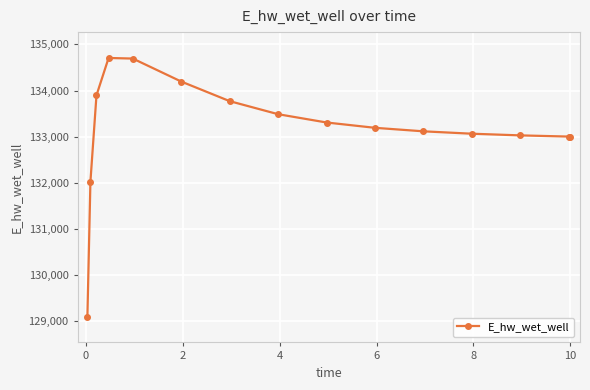

What is the value of the 1st point from the left?

129099.7